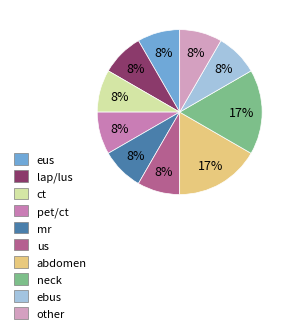

How many slices are in this pie chart?

10